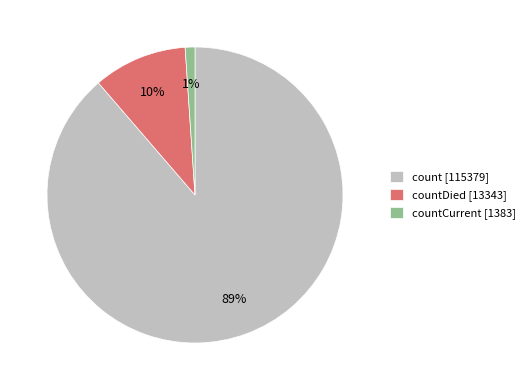

To the nearest percent, what percentage of the pie is countCurrent [1383]?

1%